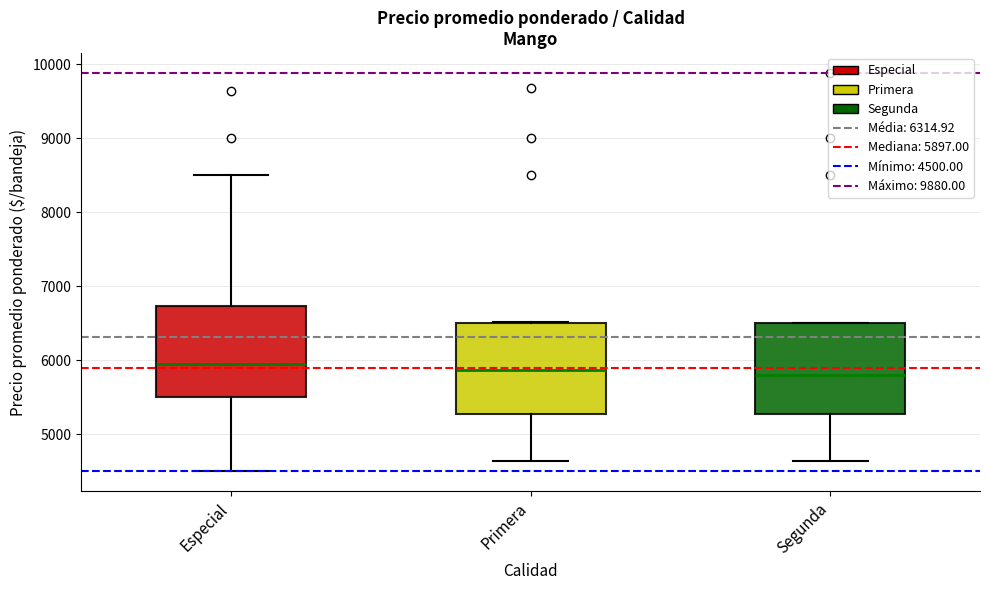

Where is the upper edge of the box for Segunda on the y-axis? The values are not printed on the chart, so give them approximately, as read against the axis.

6500